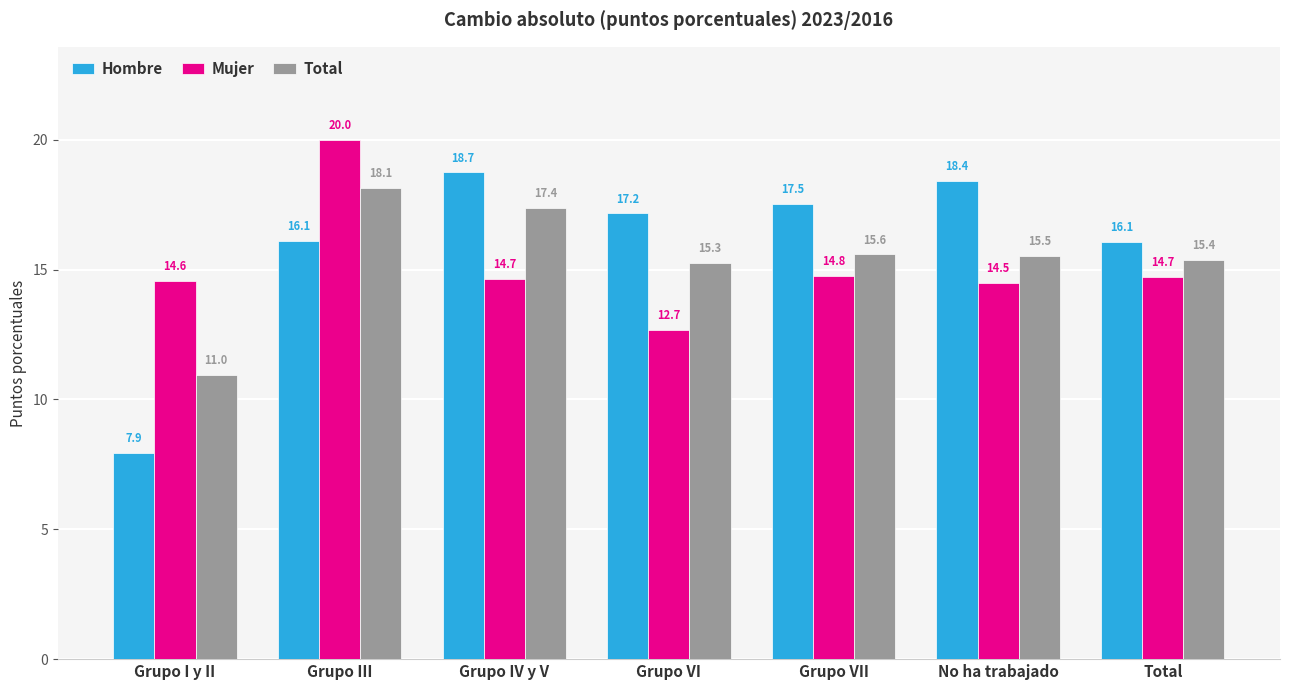

How many data points in Total are above 15?

6